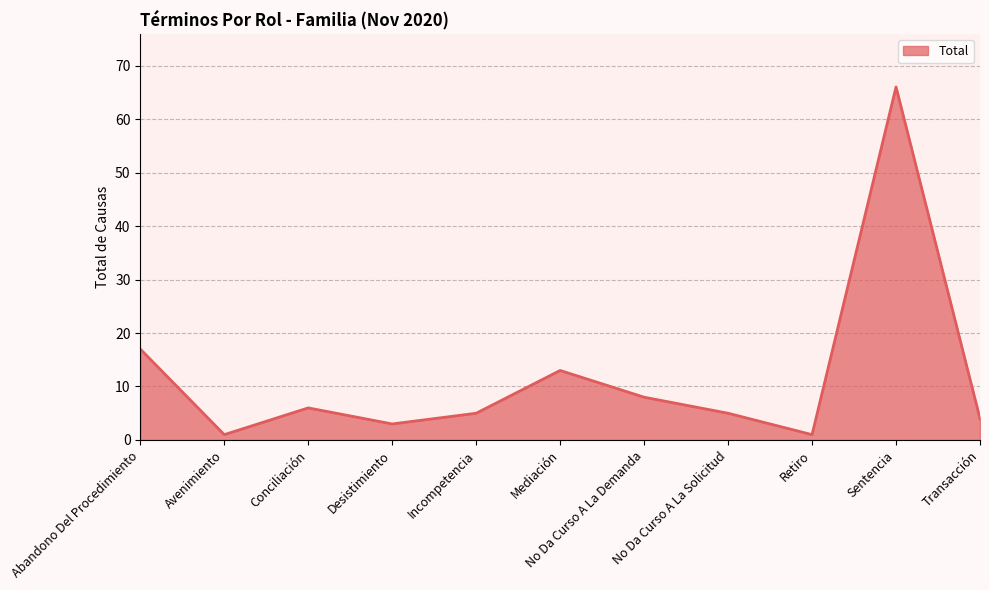

What is the maximum value shown in the chart?

66